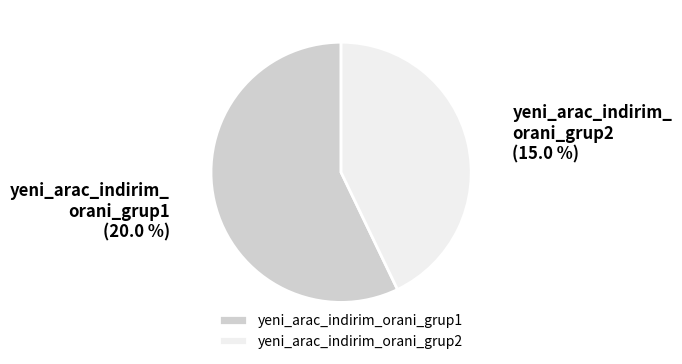

To the nearest percent, what is the difference between the largest and smallest slice percentages?

14%